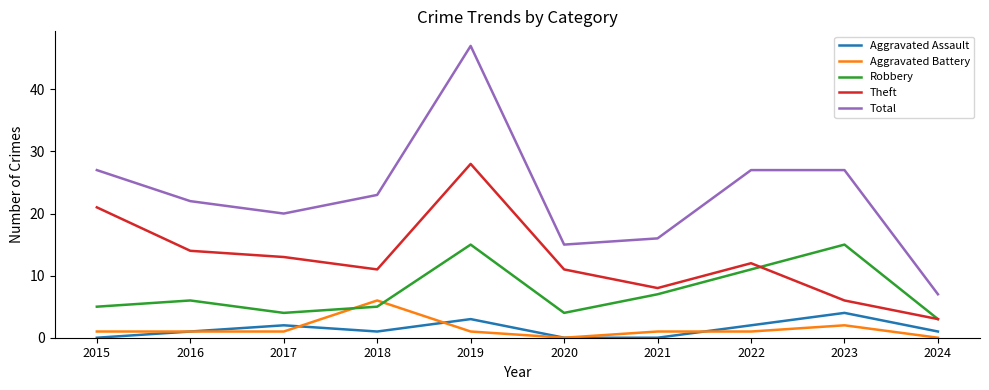

At 2015, list the series in order from smallest to largest.

Aggravated Assault, Aggravated Battery, Robbery, Theft, Total